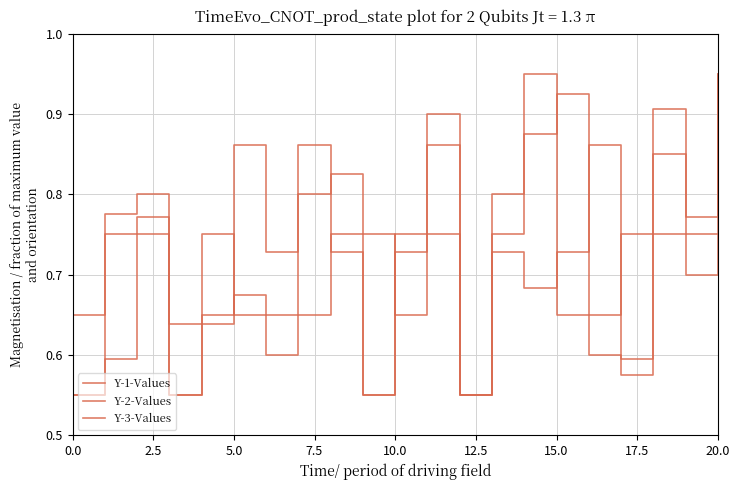

How many lines are shown in the chart?

3